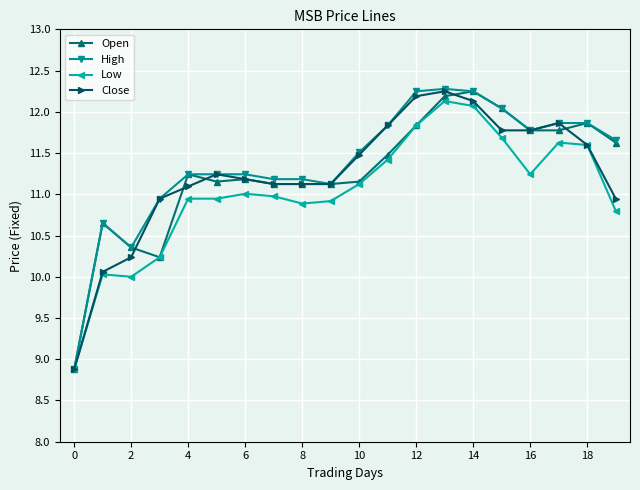

True or false: Close has more than 1 points higher than both neighbors.

True